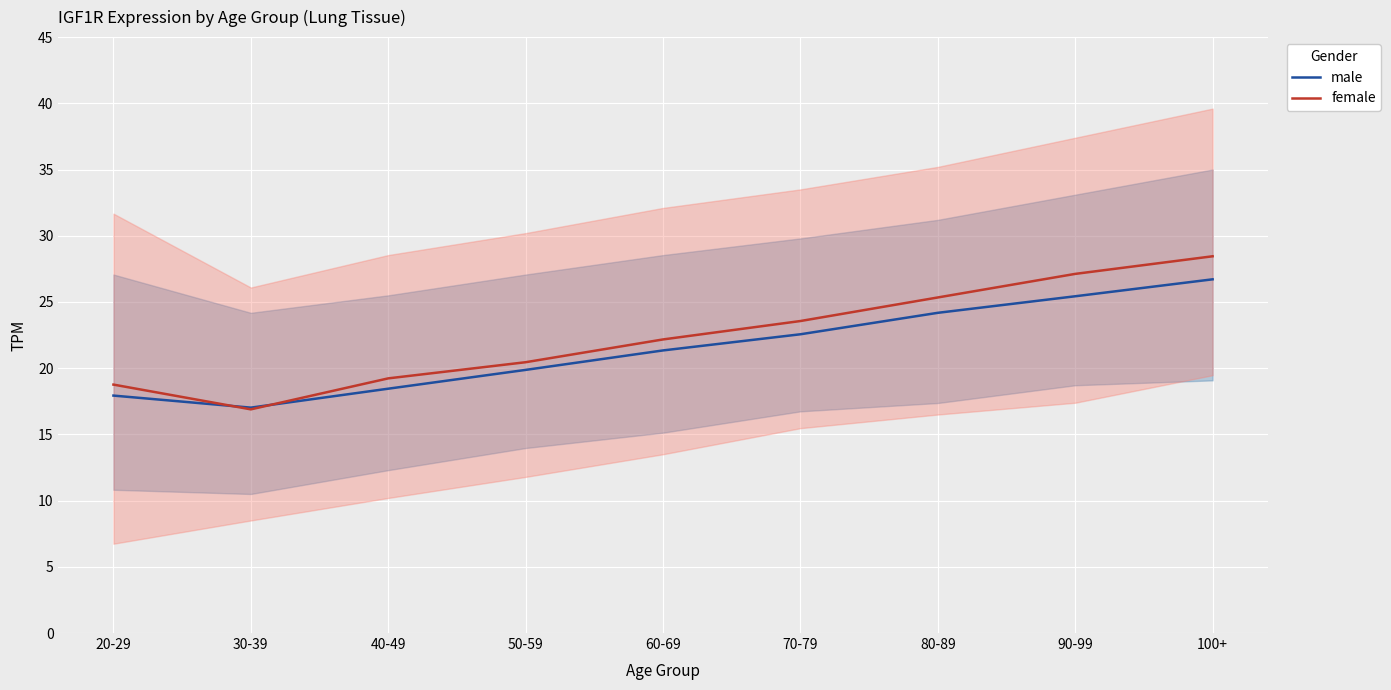

After their last crossing, which series has the higher values: male or female?

female